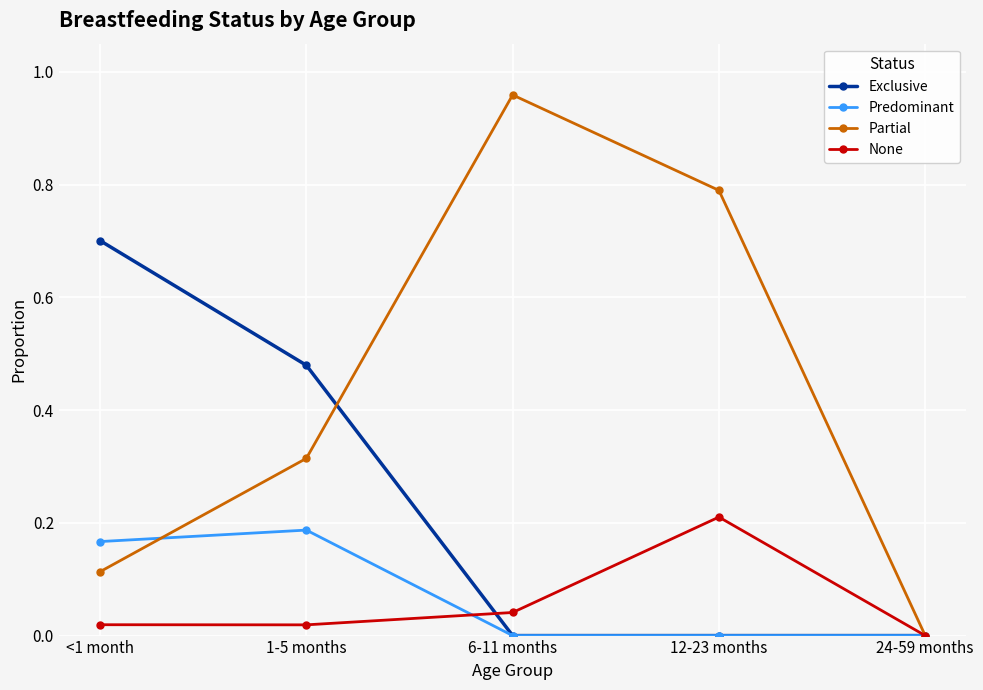

Rank the series by their maximum value, from lowest to highest.

Predominant, None, Exclusive, Partial